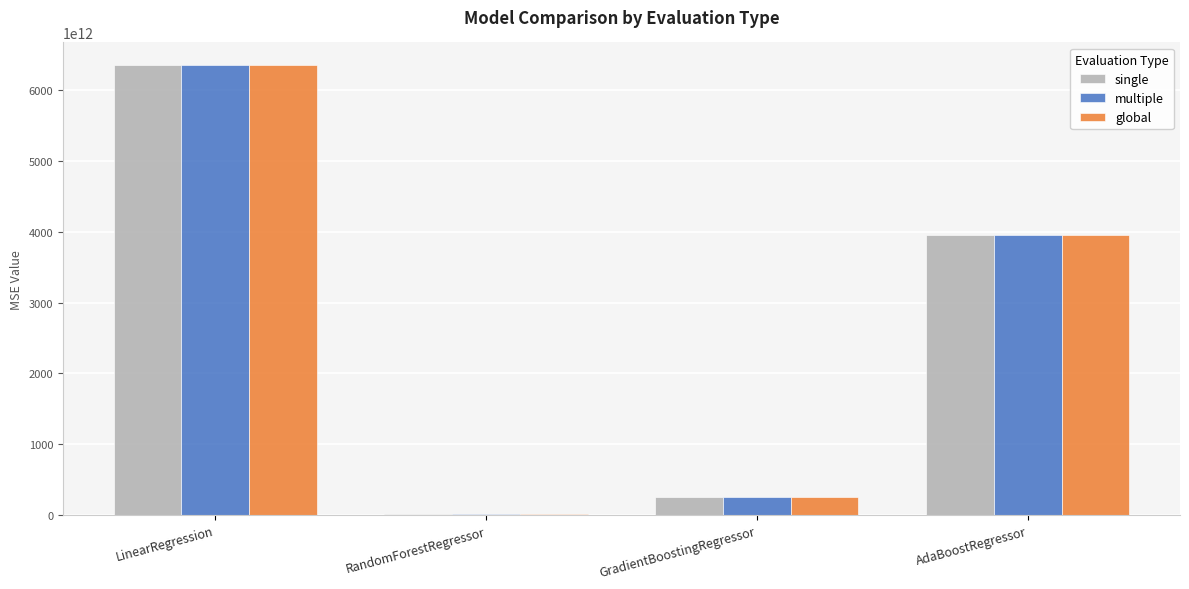

Where is multiple nearest to the value 3187210896416562?

AdaBoostRegressor